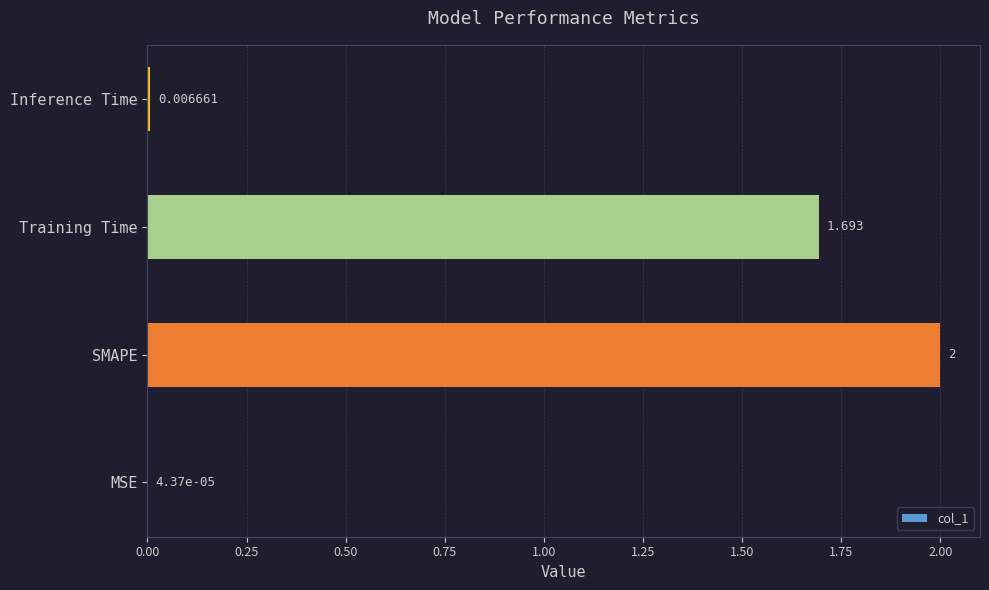

Between Inference Time and Training Time, which is larger?

Training Time